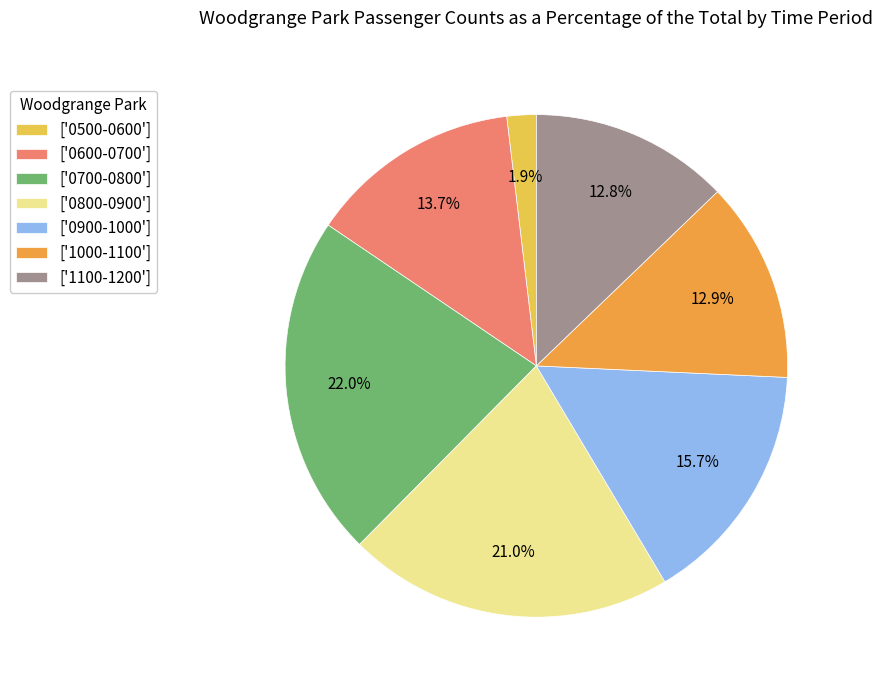

Combined, do ['0900-1000'] and ['0800-0900'] account for over 50%?

No